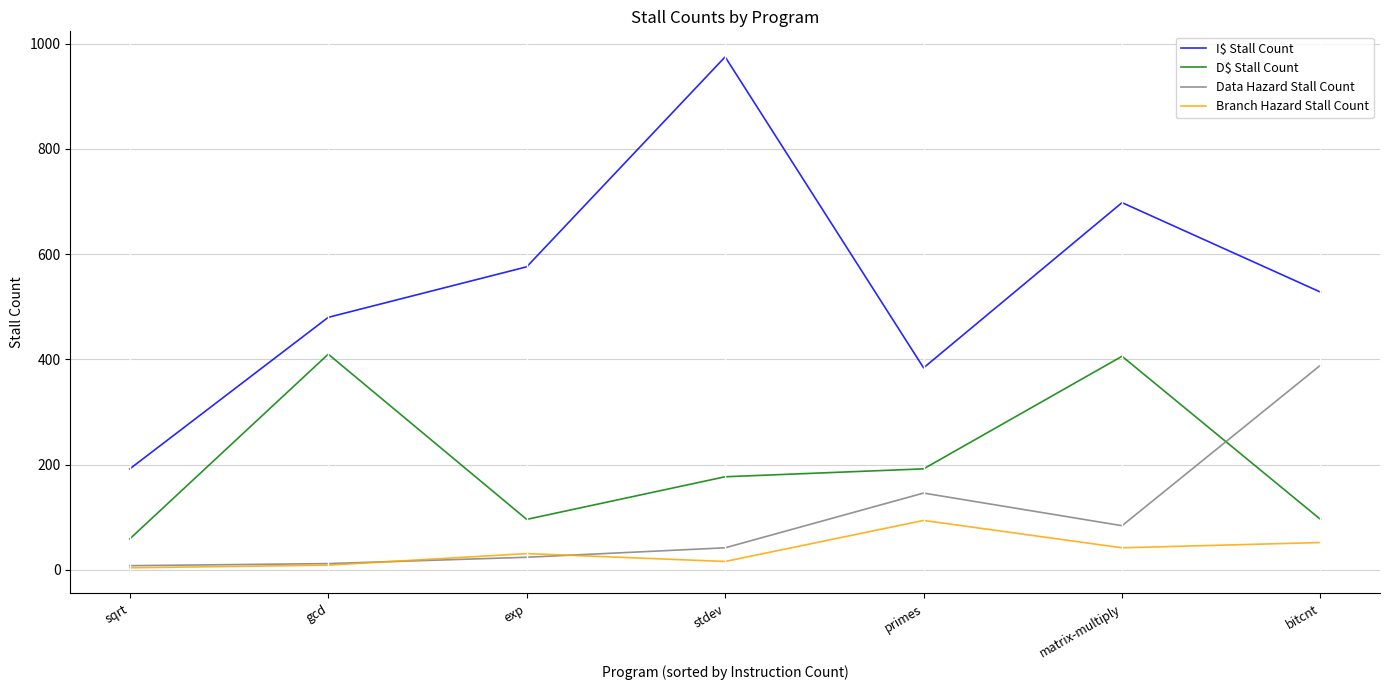

The value of I$ Stall Count at exp is 389. True or false?

False